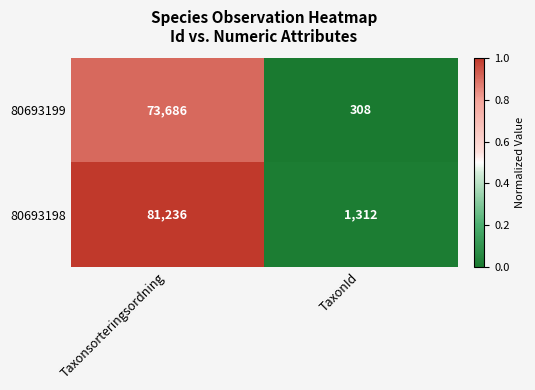

What is the sum of the 80693199 values at Taxonsorteringsordning and TaxonId?

73994